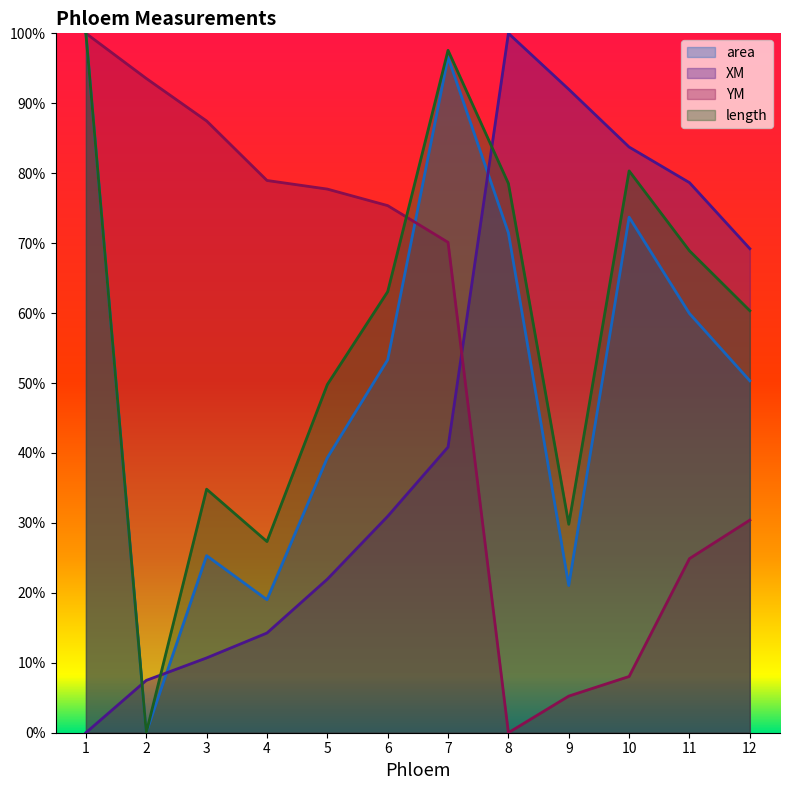

How many interior local valleys does the YM series have?

1